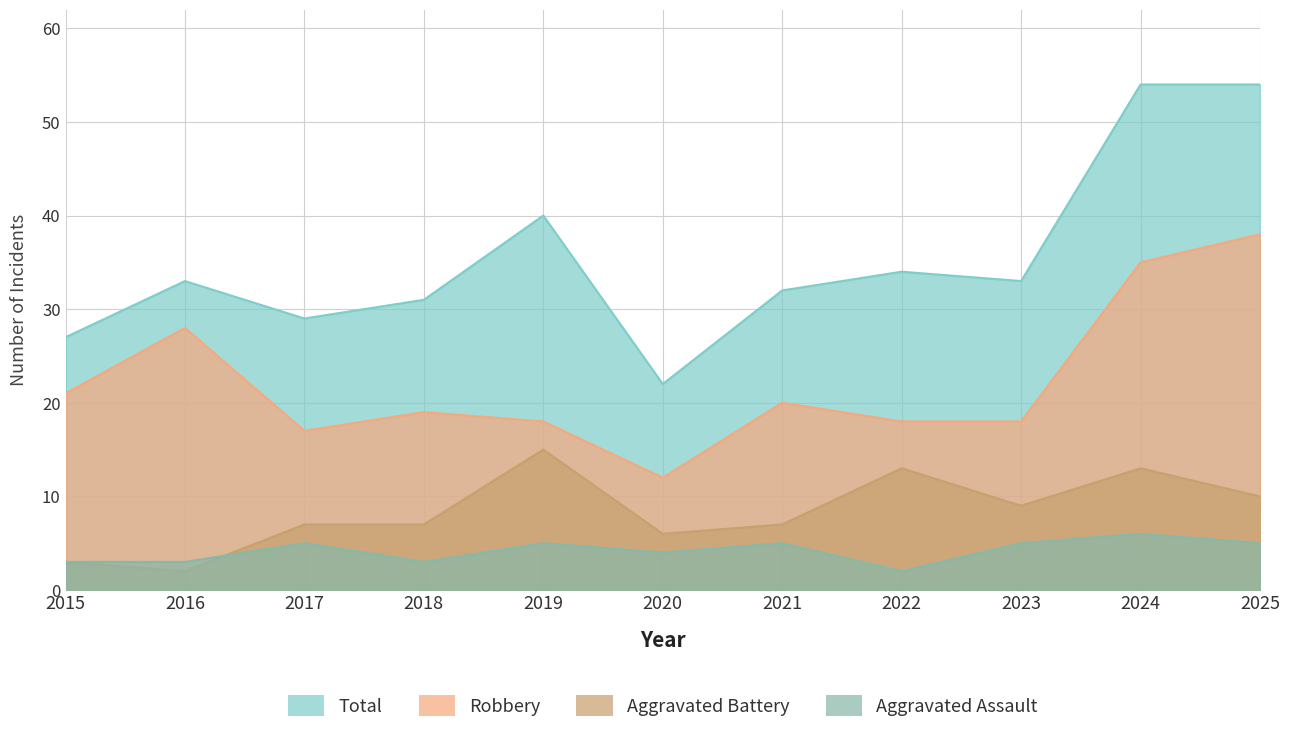

How many data points in Total are above 33?

4